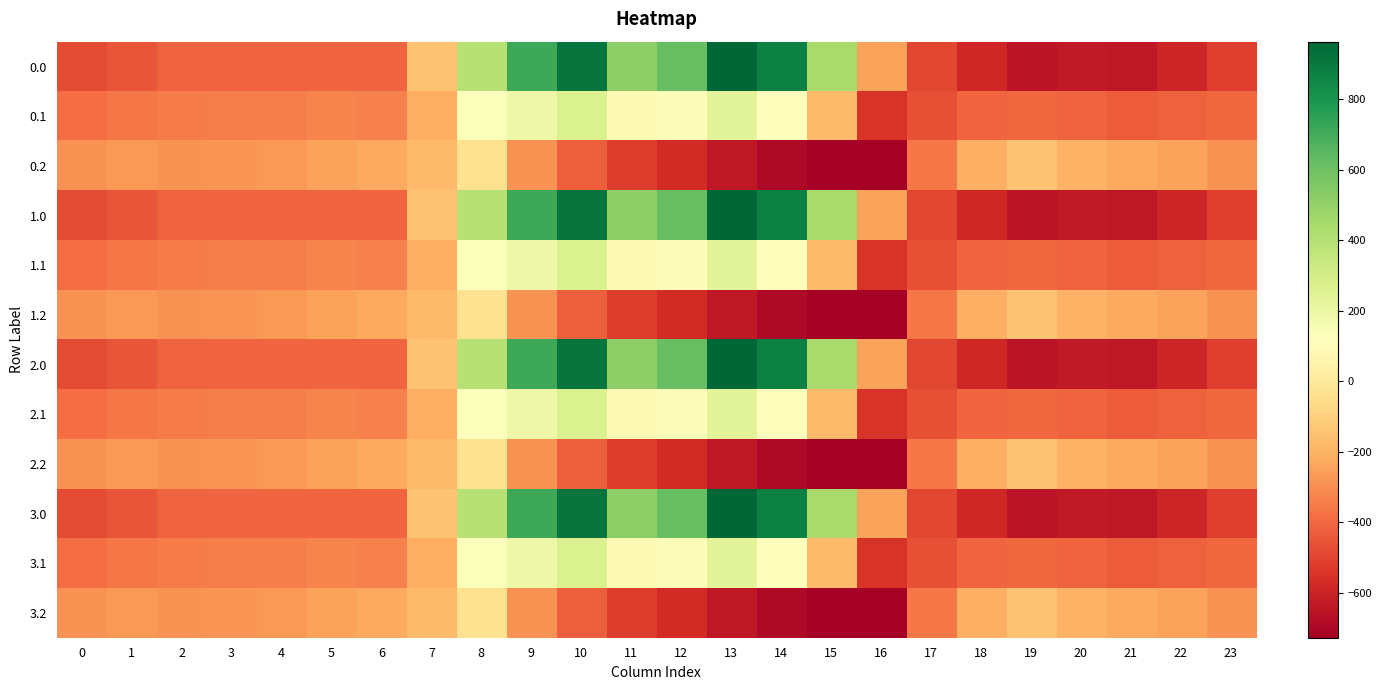

Reading left to right, extract all data points from this chart.

0.0: 0=-482.0	1=-449.5	2=-410.3	3=-404.4	4=-404.9	5=-403.8	6=-408.0	7=-150.1	8=395.3	9=716.9	10=916.2	11=516.0	12=619.4	13=962.7	14=870.3	15=443.0	16=-250.9	17=-494.8	18=-586.7	19=-649.2	20=-629.9	21=-638.4	22=-592.3	23=-511.3
0.1: 0=-384.6	1=-361.1	2=-347.9	3=-342.7	4=-339.6	5=-325.7	6=-332.2	7=-217.1	8=125.2	9=191.1	10=274.1	11=87.0	12=134.6	13=241.5	14=113.7	15=-173.1	16=-547.3	17=-466.6	18=-405.4	19=-400.2	20=-414.5	21=-432.4	22=-419.9	23=-399.4
0.2: 0=-287.1	1=-272.7	2=-285.5	3=-281.0	4=-274.4	5=-245.0	6=-228.8	7=-176.6	8=-35.3	9=-288.5	10=-423.5	11=-520.6	12=-571.2	13=-640.4	14=-687.4	15=-725.8	16=-726.6	17=-362.4	18=-210.0	19=-151.0	20=-199.2	21=-226.4	22=-247.4	23=-287.5
1.0: 0=-482.0	1=-449.5	2=-410.3	3=-404.4	4=-404.9	5=-403.8	6=-408.0	7=-150.1	8=395.3	9=716.9	10=916.2	11=516.0	12=619.4	13=962.7	14=870.3	15=443.0	16=-250.9	17=-494.8	18=-586.7	19=-649.2	20=-629.9	21=-638.4	22=-592.3	23=-511.3
1.1: 0=-384.6	1=-361.1	2=-347.9	3=-342.7	4=-339.6	5=-325.7	6=-332.2	7=-217.1	8=125.2	9=191.1	10=274.1	11=87.0	12=134.6	13=241.5	14=113.7	15=-173.1	16=-547.3	17=-466.6	18=-405.4	19=-400.2	20=-414.5	21=-432.4	22=-419.9	23=-399.4
1.2: 0=-287.1	1=-272.7	2=-285.5	3=-281.0	4=-274.4	5=-245.0	6=-228.8	7=-176.6	8=-35.3	9=-288.5	10=-423.5	11=-520.6	12=-571.2	13=-640.4	14=-687.4	15=-725.8	16=-726.6	17=-362.4	18=-210.0	19=-151.0	20=-199.2	21=-226.4	22=-247.4	23=-287.5
2.0: 0=-482.0	1=-449.5	2=-410.3	3=-404.4	4=-404.9	5=-403.8	6=-408.0	7=-150.1	8=395.3	9=716.9	10=916.2	11=516.0	12=619.4	13=962.7	14=870.3	15=443.0	16=-250.9	17=-494.8	18=-586.7	19=-649.2	20=-629.9	21=-638.4	22=-592.3	23=-511.3
2.1: 0=-384.6	1=-361.1	2=-347.9	3=-342.7	4=-339.6	5=-325.7	6=-332.2	7=-217.1	8=125.2	9=191.1	10=274.1	11=87.0	12=134.6	13=241.5	14=113.7	15=-173.1	16=-547.3	17=-466.6	18=-405.4	19=-400.2	20=-414.5	21=-432.4	22=-419.9	23=-399.4
2.2: 0=-287.1	1=-272.7	2=-285.5	3=-281.0	4=-274.4	5=-245.0	6=-228.8	7=-176.6	8=-35.3	9=-288.5	10=-423.5	11=-520.6	12=-571.2	13=-640.4	14=-687.4	15=-725.8	16=-726.6	17=-362.4	18=-210.0	19=-151.0	20=-199.2	21=-226.4	22=-247.4	23=-287.5
3.0: 0=-482.0	1=-449.5	2=-410.3	3=-404.4	4=-404.9	5=-403.8	6=-408.0	7=-150.1	8=395.3	9=716.9	10=916.2	11=516.0	12=619.4	13=962.7	14=870.3	15=443.0	16=-250.9	17=-494.8	18=-586.7	19=-649.2	20=-629.9	21=-638.4	22=-592.3	23=-511.3
3.1: 0=-384.6	1=-361.1	2=-347.9	3=-342.7	4=-339.6	5=-325.7	6=-332.2	7=-217.1	8=125.2	9=191.1	10=274.1	11=87.0	12=134.6	13=241.5	14=113.7	15=-173.1	16=-547.3	17=-466.6	18=-405.4	19=-400.2	20=-414.5	21=-432.4	22=-419.9	23=-399.4
3.2: 0=-287.1	1=-272.7	2=-285.5	3=-281.0	4=-274.4	5=-245.0	6=-228.8	7=-176.6	8=-35.3	9=-288.5	10=-423.5	11=-520.6	12=-571.2	13=-640.4	14=-687.4	15=-725.8	16=-726.6	17=-362.4	18=-210.0	19=-151.0	20=-199.2	21=-226.4	22=-247.4	23=-287.5